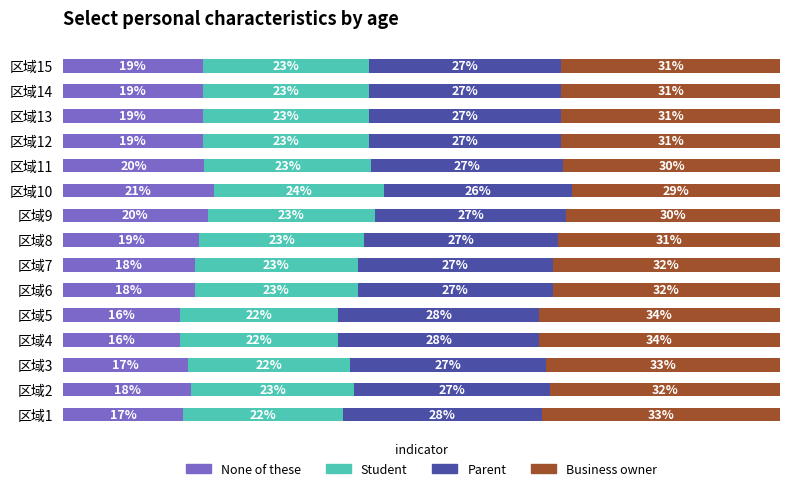

At which label does None of these reach its peak?

区域10